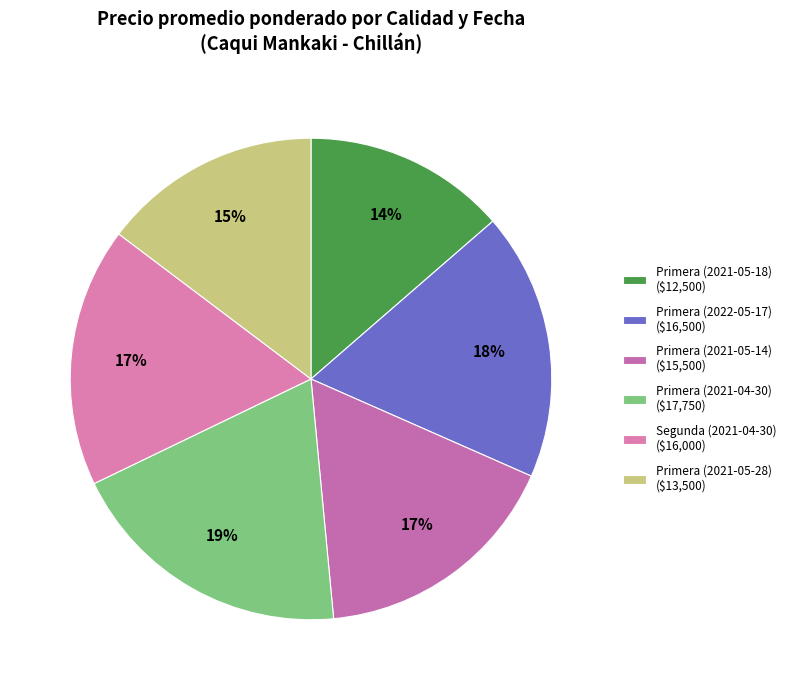

Does Primera (2022-05-17) represent more than half of the total?

No